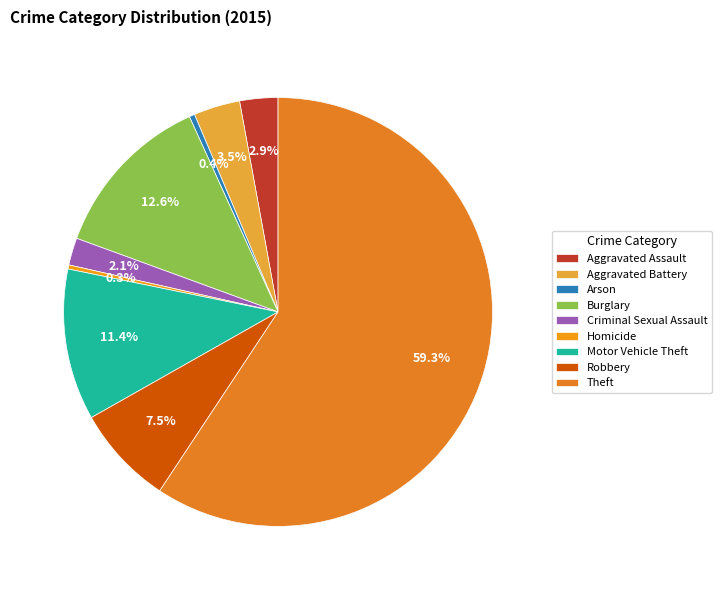

What is the smallest slice in the pie chart?

Homicide